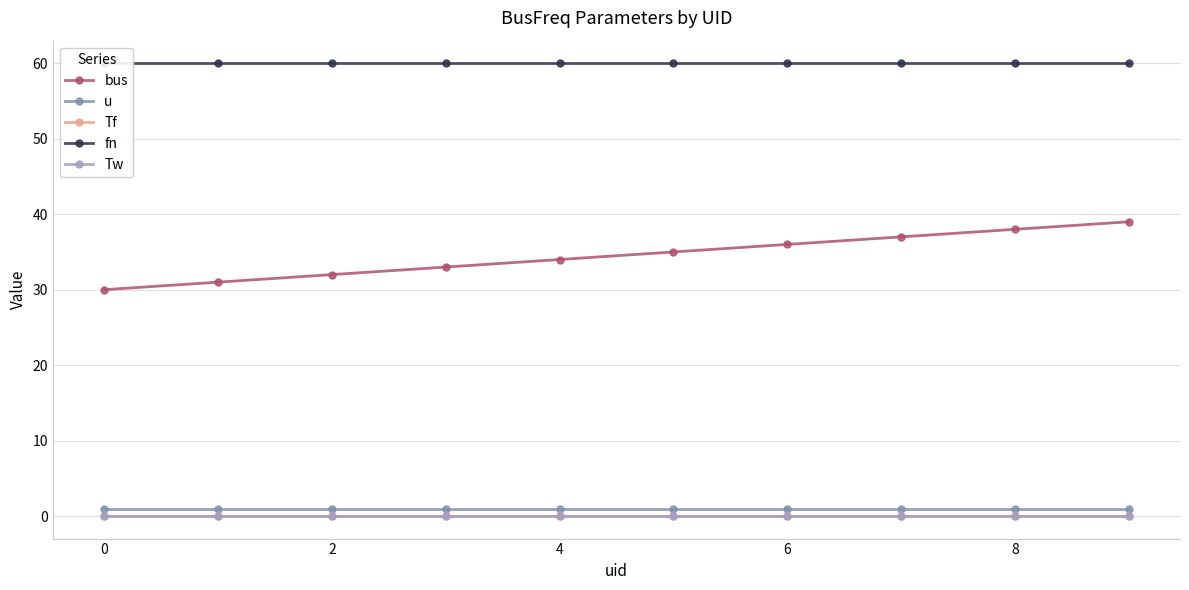

What is the label of the 8th point from the left?

7